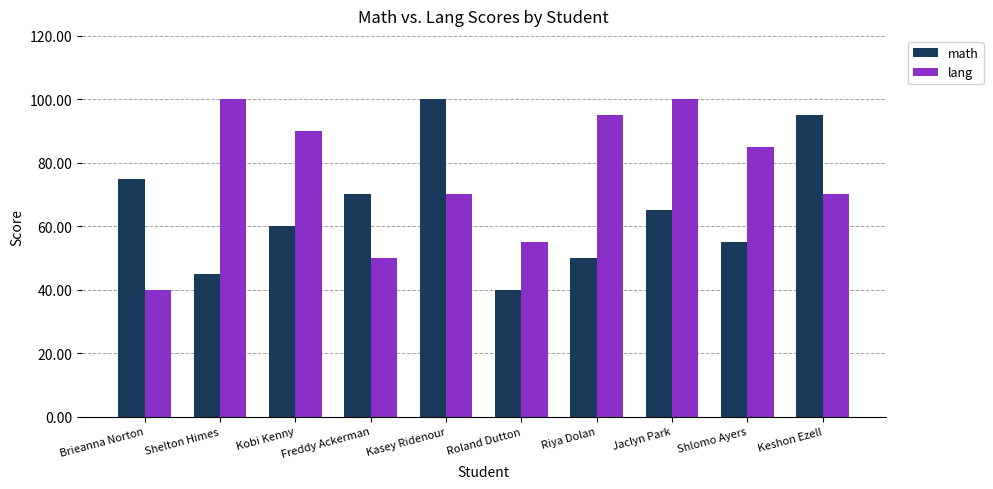

At Roland Dutton, list the series in order from largest to smallest.

lang, math